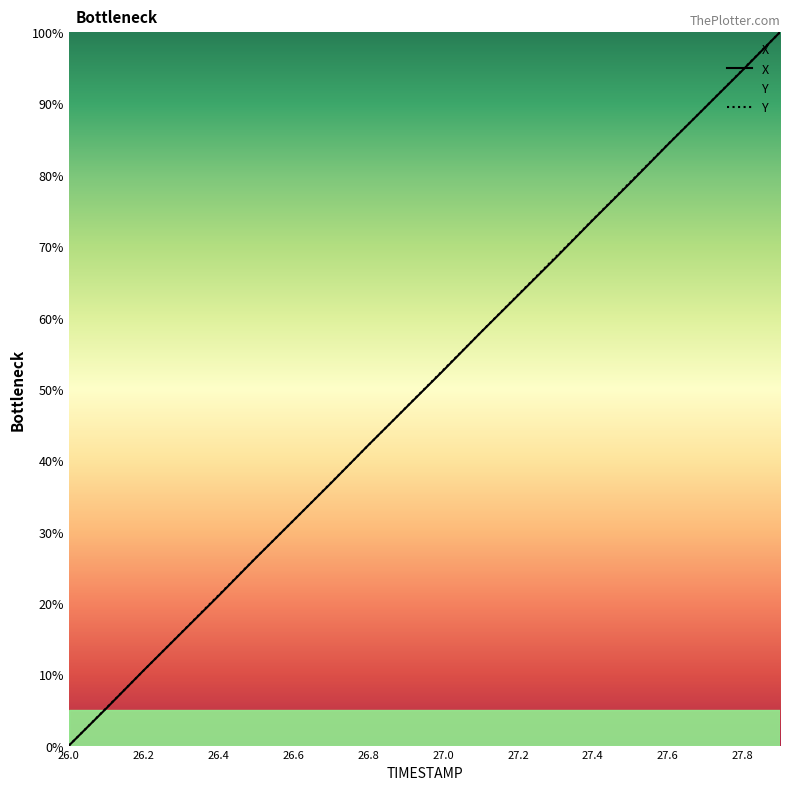

What position from the right is 26.5?

15